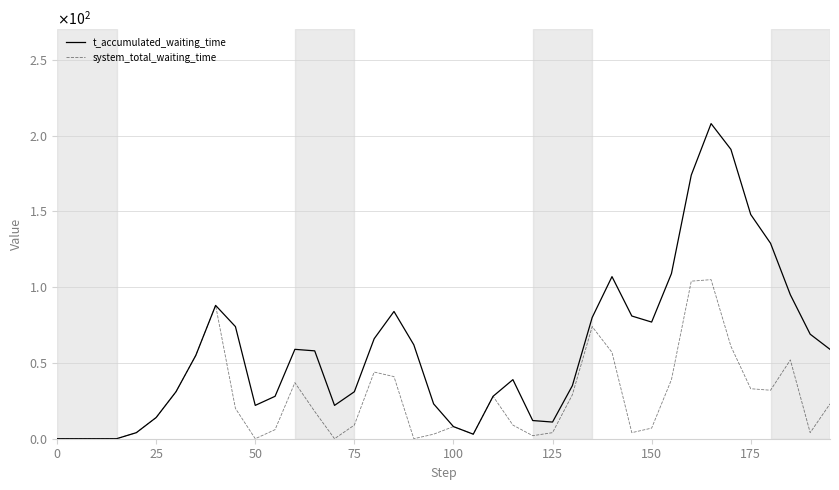

What are all the series names shown in the legend?

t_accumulated_waiting_time, system_total_waiting_time